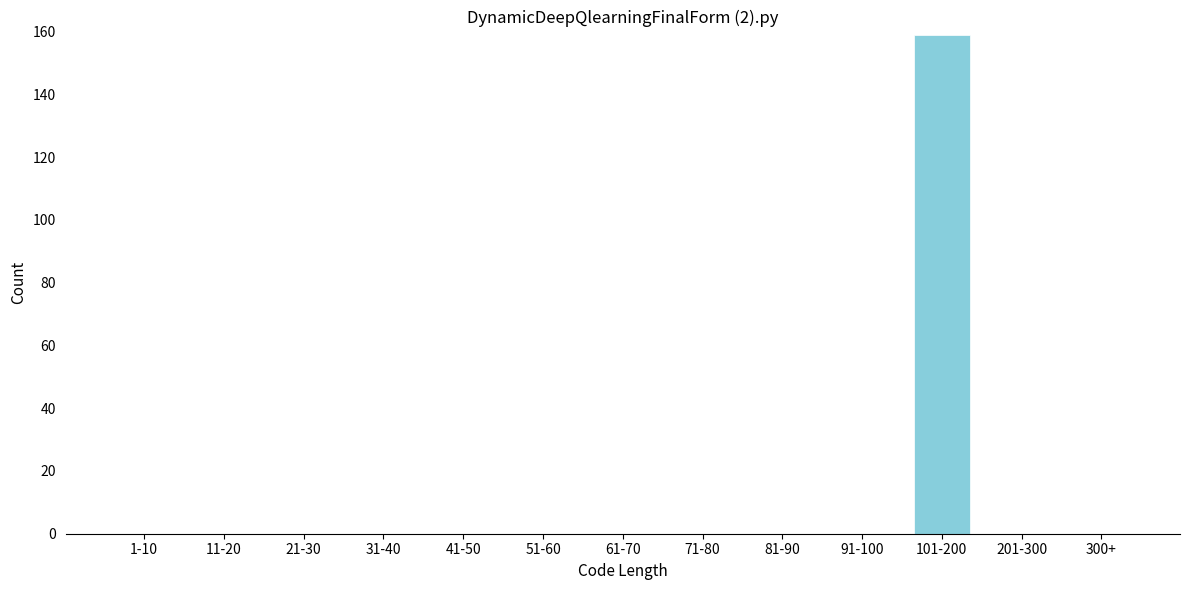

Reading right to left, transcribe all the data shown in this chart.

300+=0	201-300=0	101-200=159	91-100=0	81-90=0	71-80=0	61-70=0	51-60=0	41-50=0	31-40=0	21-30=0	11-20=0	1-10=0